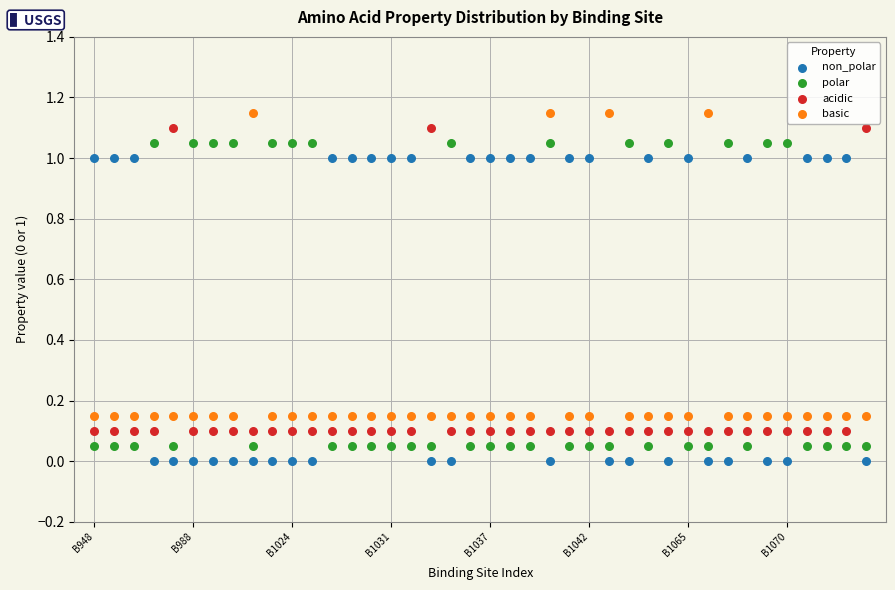

How many data points are displayed?

160